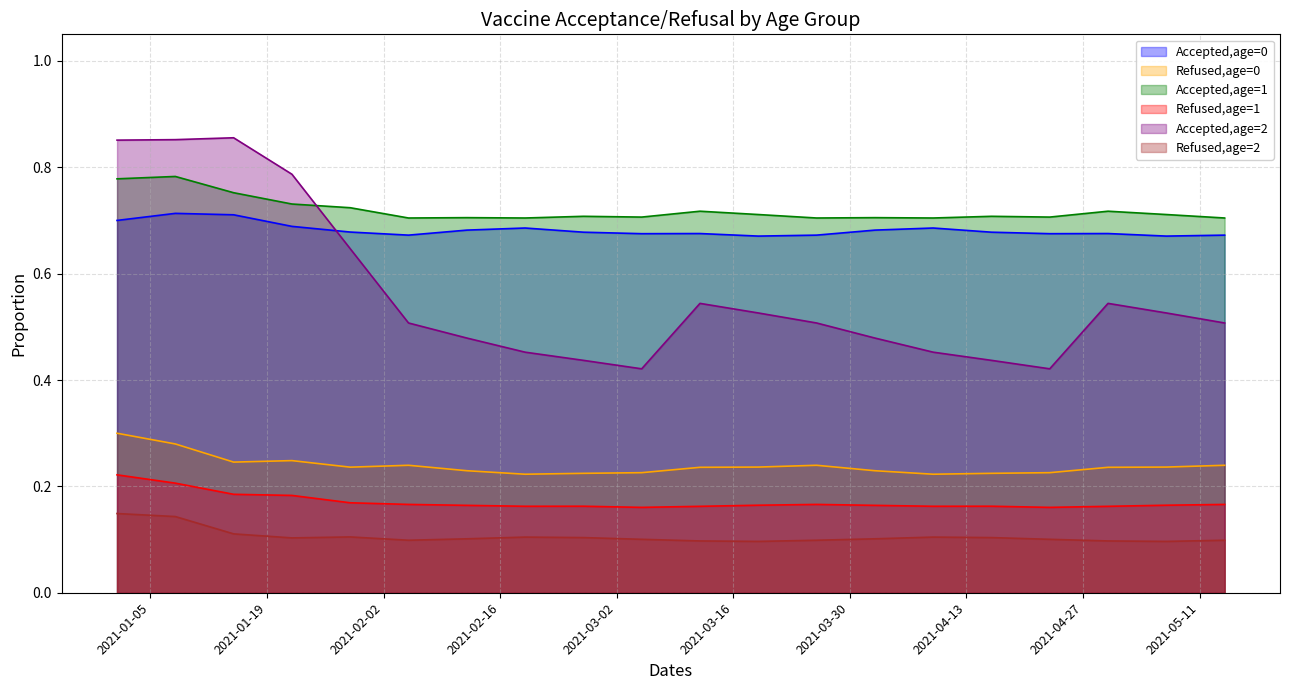

Is the value of Accepted,age=1 at 2021-04-30 greater than the value of Refused,age=0 at 2021-01-15?

Yes